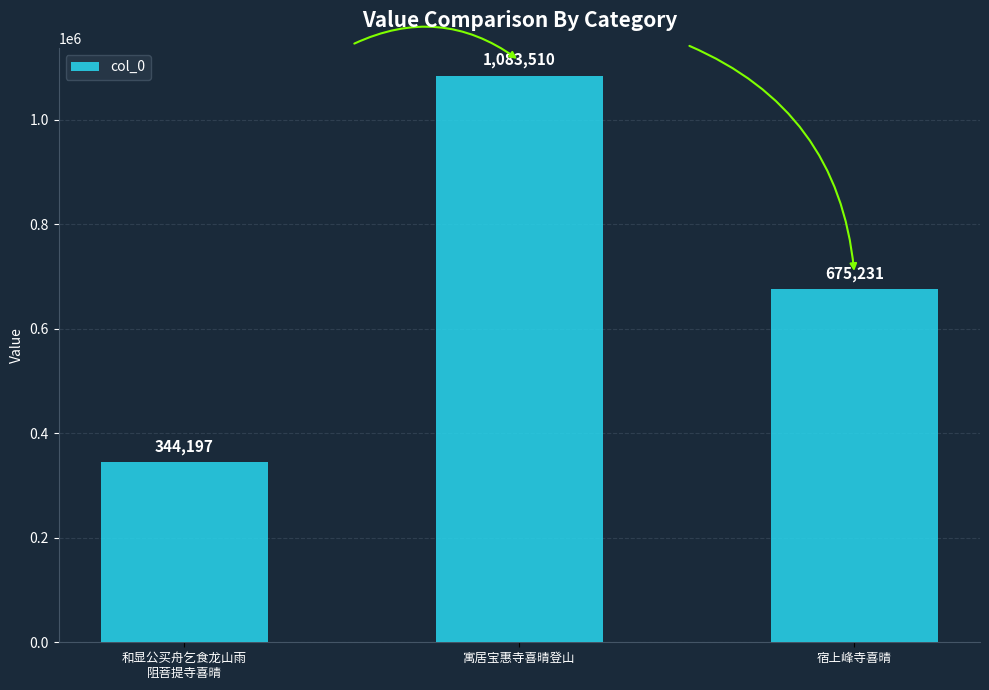

How many series are shown in this chart?

1